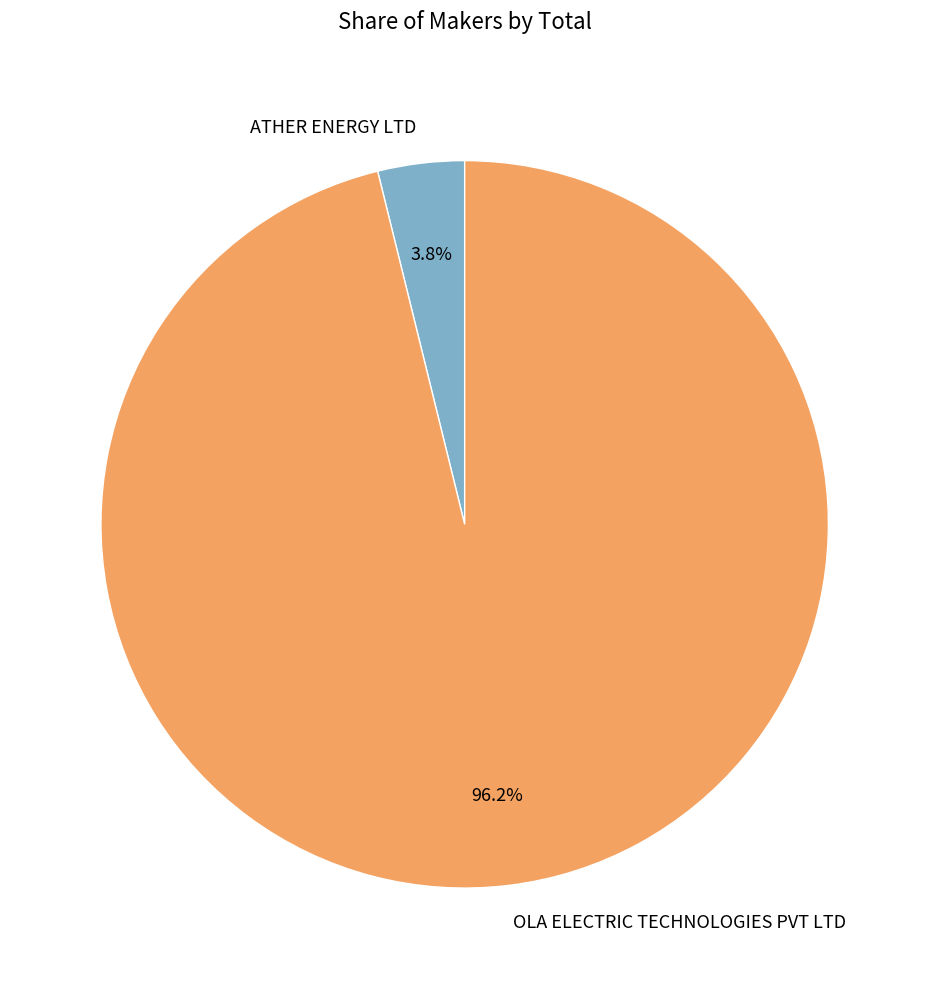

What is the majority slice?

OLA ELECTRIC TECHNOLOGIES PVT LTD